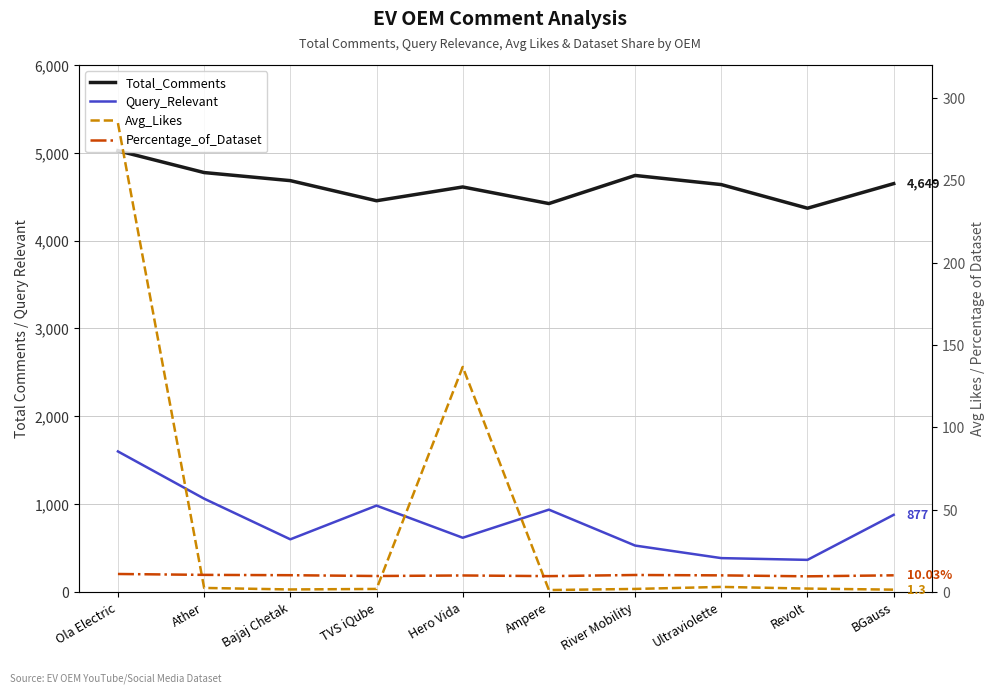

True or false: Percentage_of_Dataset and Query_Relevant cross at least once.

False